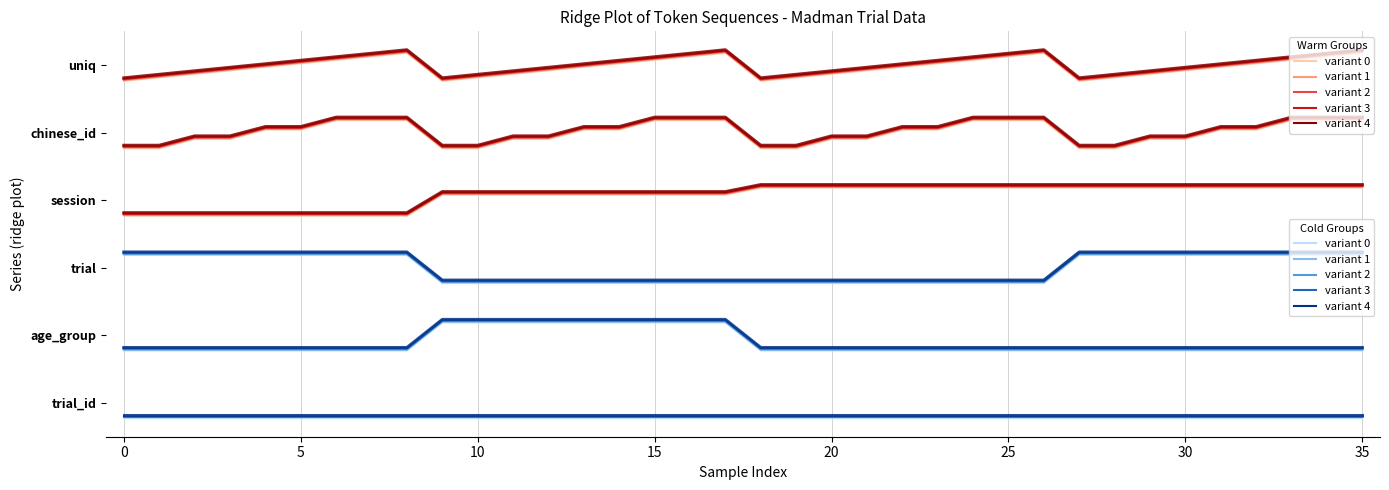

What position from the right is 25?

11